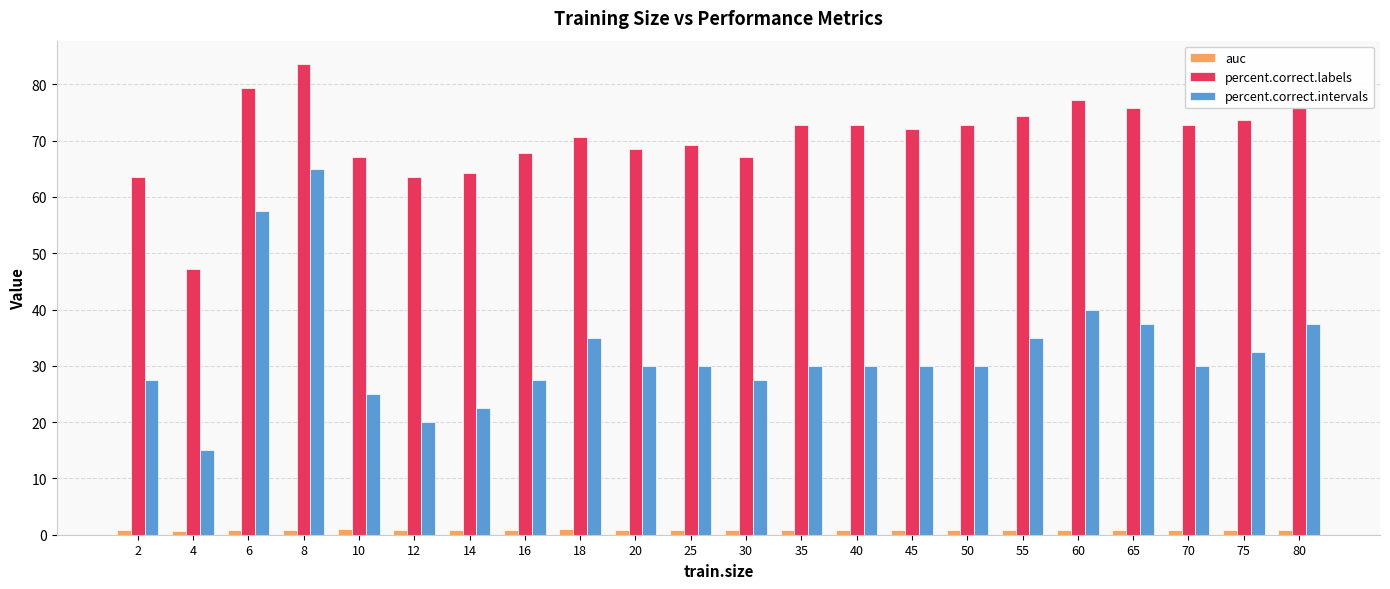

Does the chart contain any negative values?

No